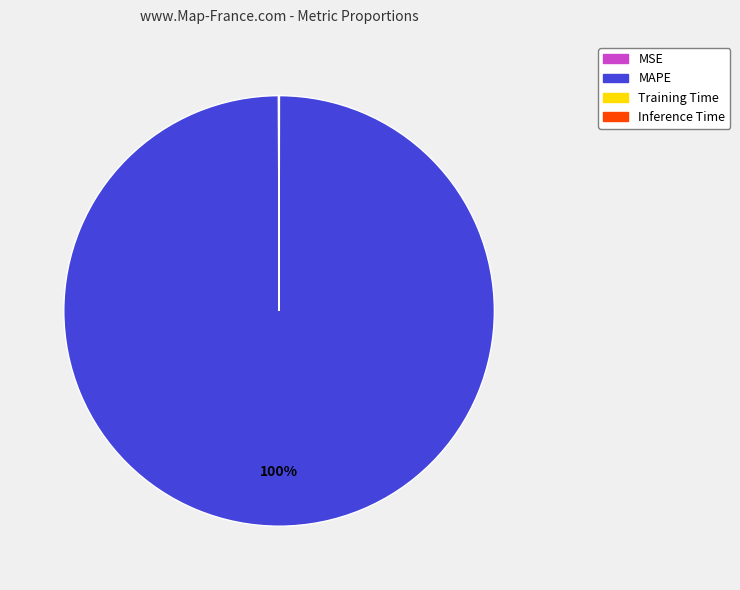

To the nearest percent, what is the difference between the largest and smallest slice percentages?

100%